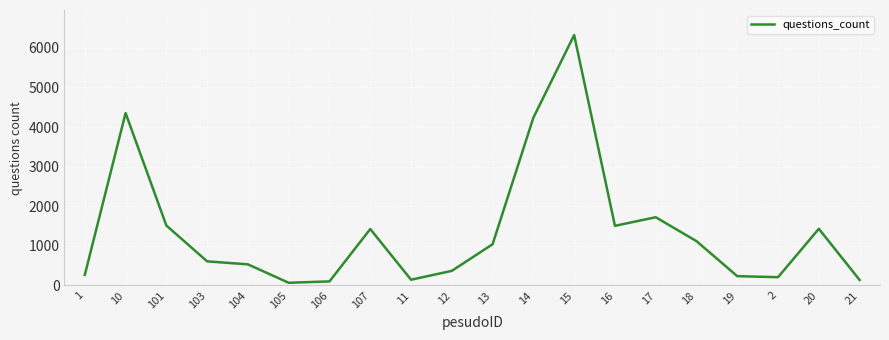

True or false: there are more than 0 points higher than both neighbors.

True